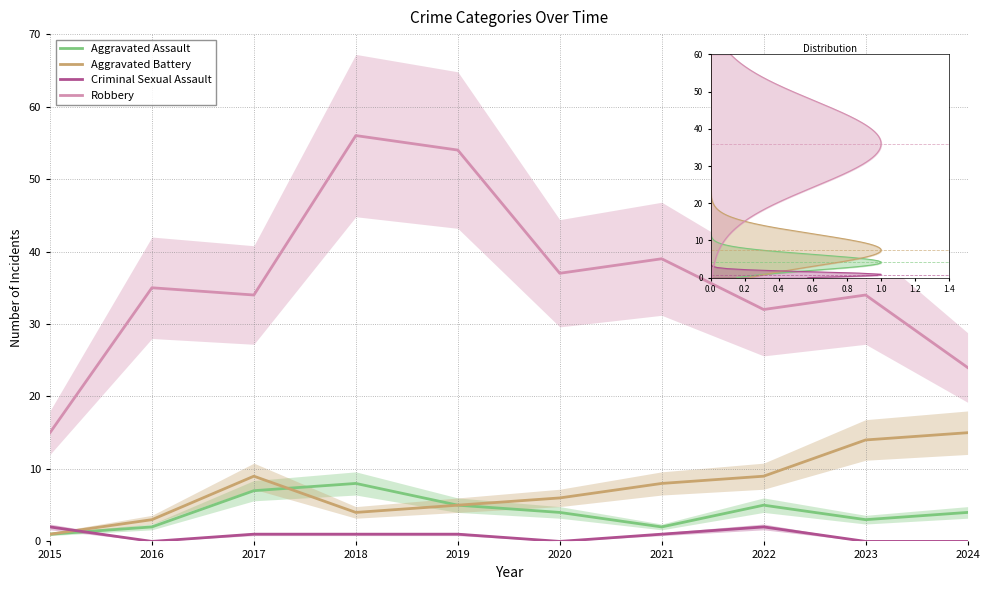

Reading right to left, extract all data points from this chart.

Aggravated Assault: 2024=4	2023=3	2022=5	2021=2	2020=4	2019=5	2018=8	2017=7	2016=2	2015=1
Aggravated Battery: 2024=15	2023=14	2022=9	2021=8	2020=6	2019=5	2018=4	2017=9	2016=3	2015=1
Criminal Sexual Assault: 2024=0	2023=0	2022=2	2021=1	2020=0	2019=1	2018=1	2017=1	2016=0	2015=2
Robbery: 2024=24	2023=34	2022=32	2021=39	2020=37	2019=54	2018=56	2017=34	2016=35	2015=15